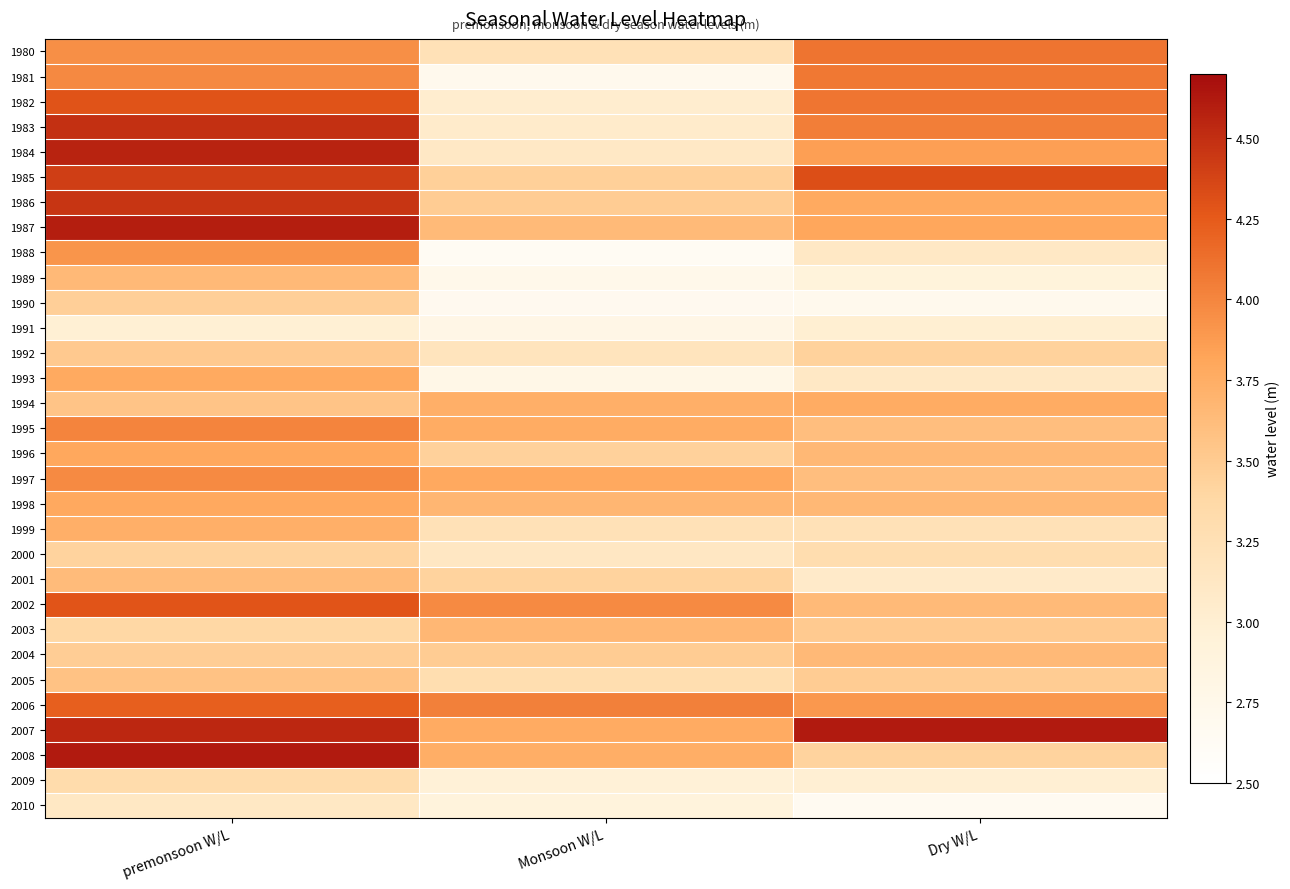

What is the minimum value shown in the chart?

2.6